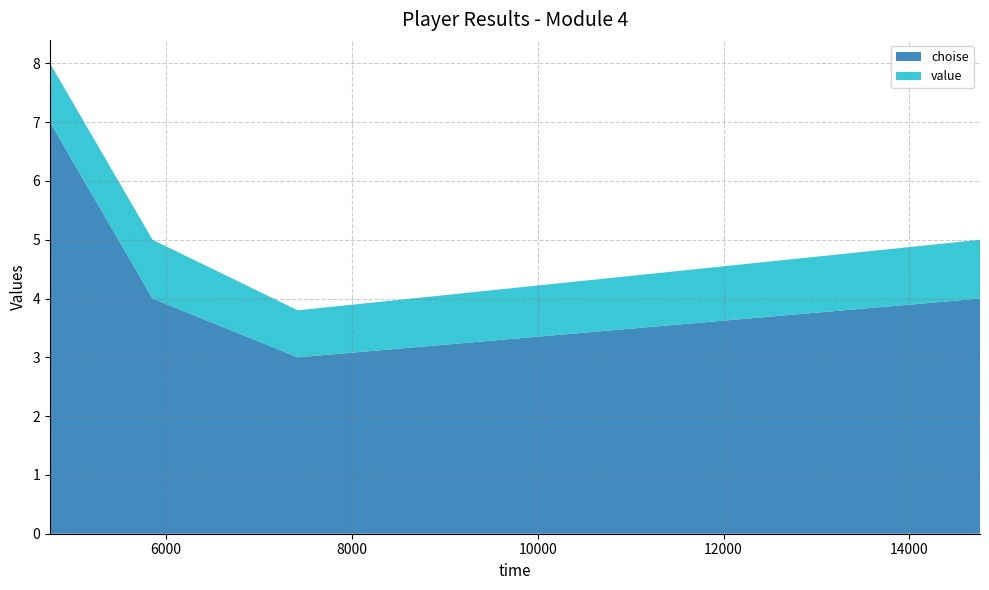

Reading right to left, extract all data points from this chart.

choise: 14759=4.0	4754=7.0	7419=3.0	5857=4.0
value: 14759=1.0	4754=1.0	7419=0.8	5857=1.0